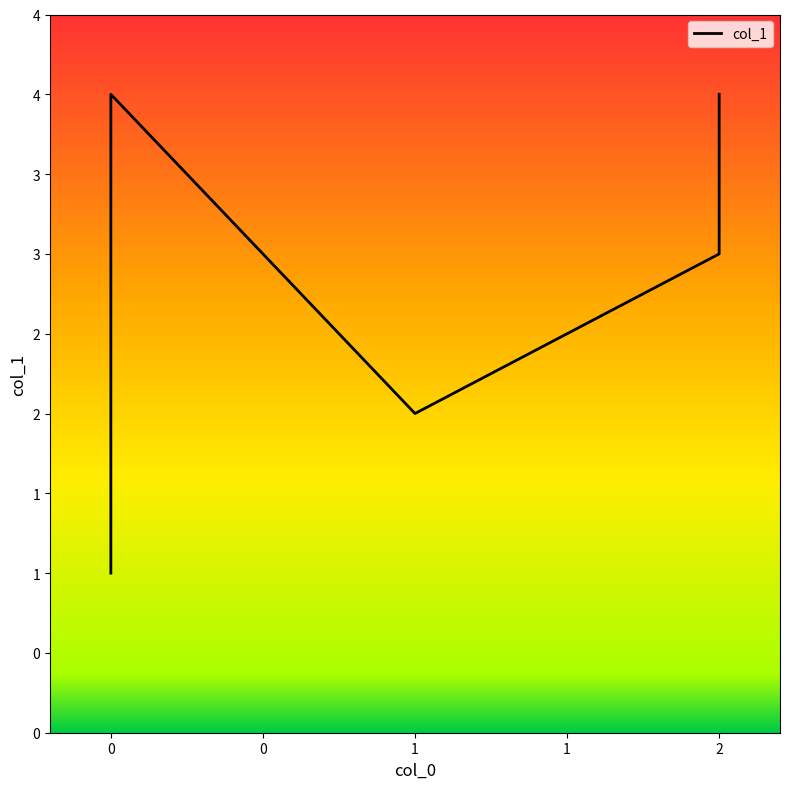

How many interior local valleys (lower than both neighbors) does the data have?

1